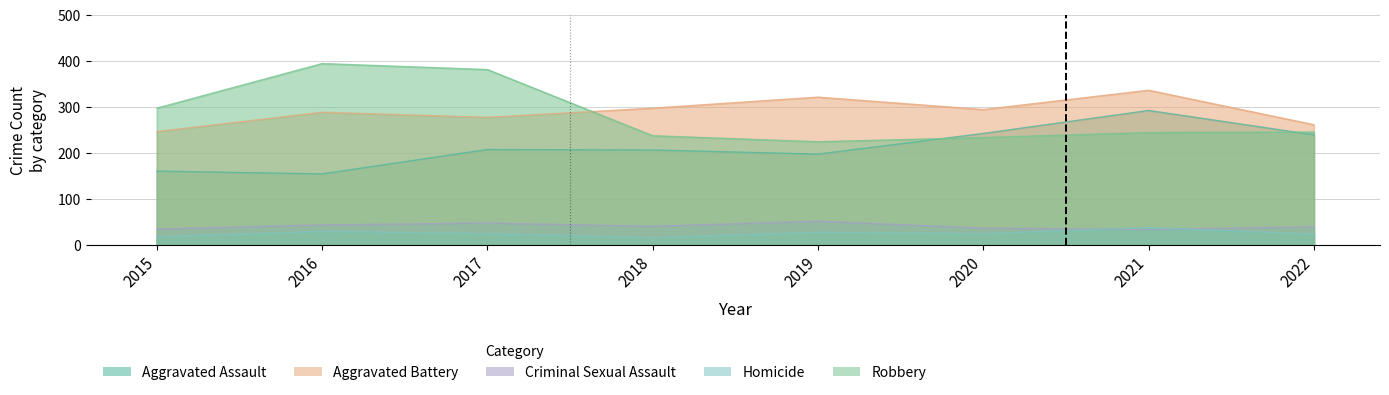

Which category has the lowest value across all series?

2018